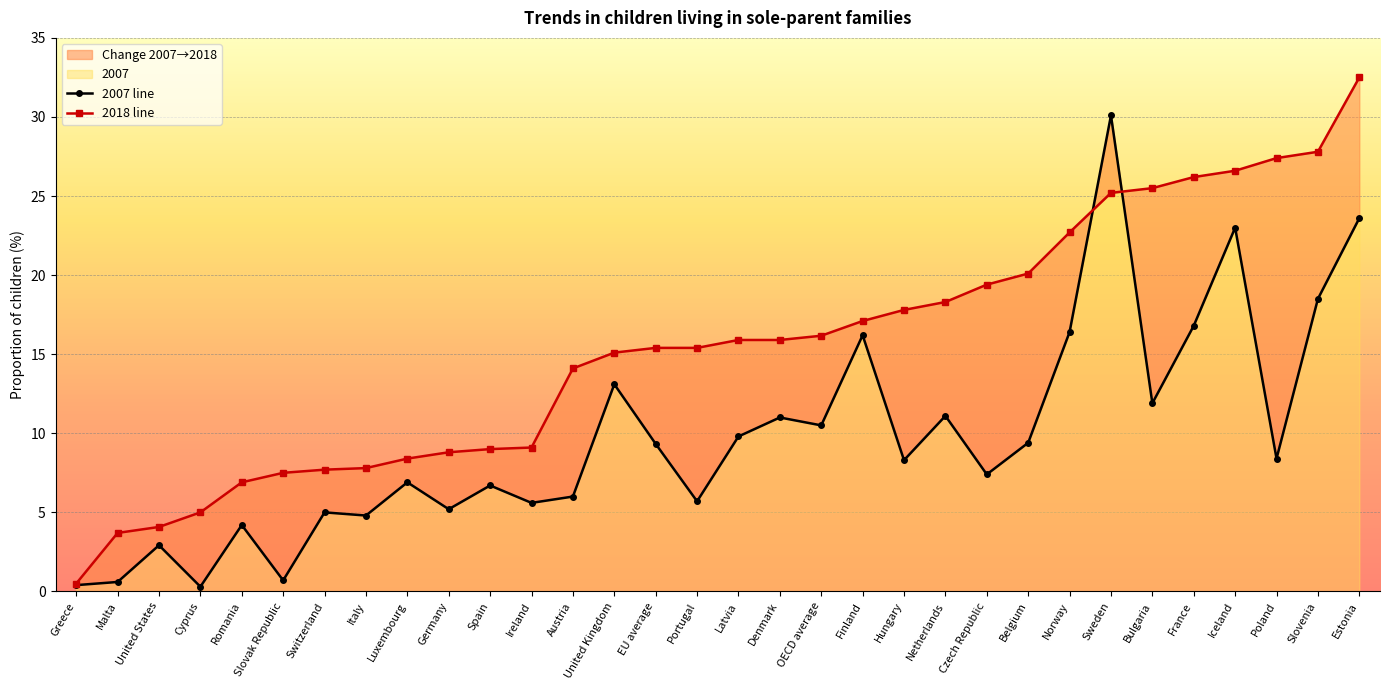

The 2007 line series shows 5.1 at United Kingdom. True or false?

False